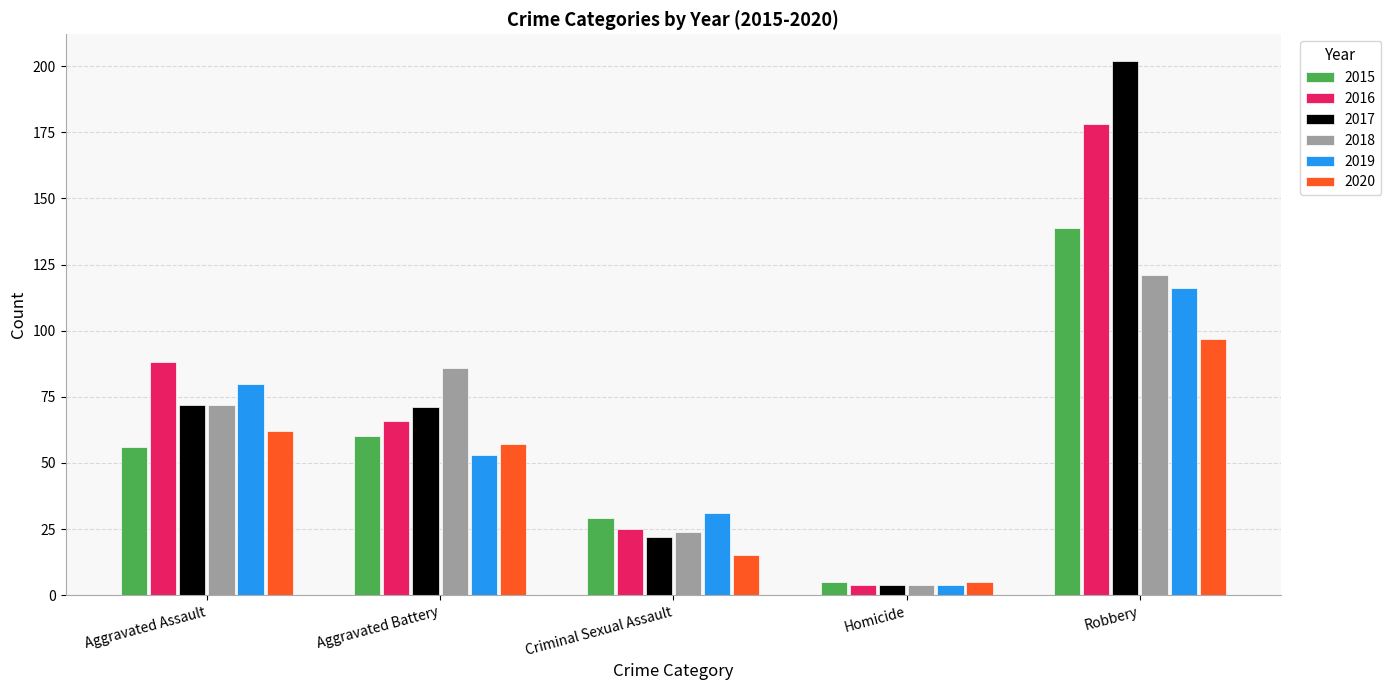

What is the sum of the 2018 values at Criminal Sexual Assault and Robbery?

145